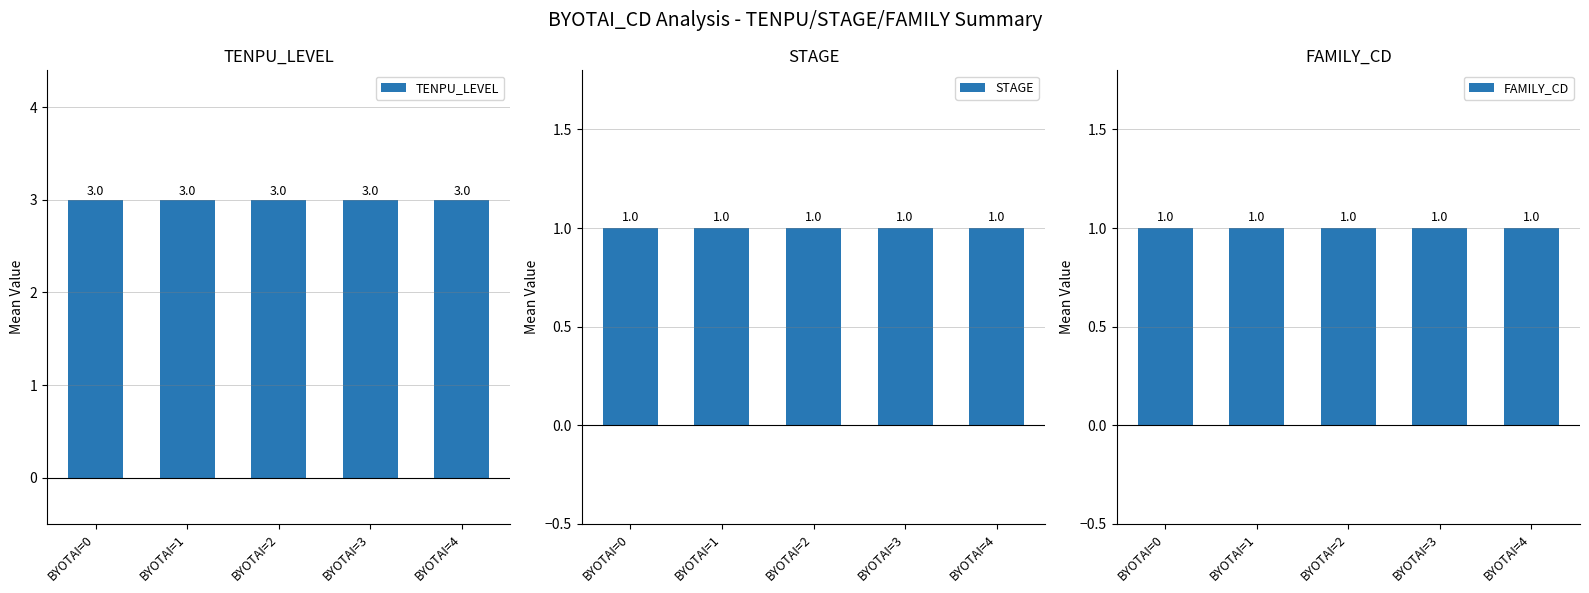

At which label is STAGE closest to 1?

BYOTAI=0